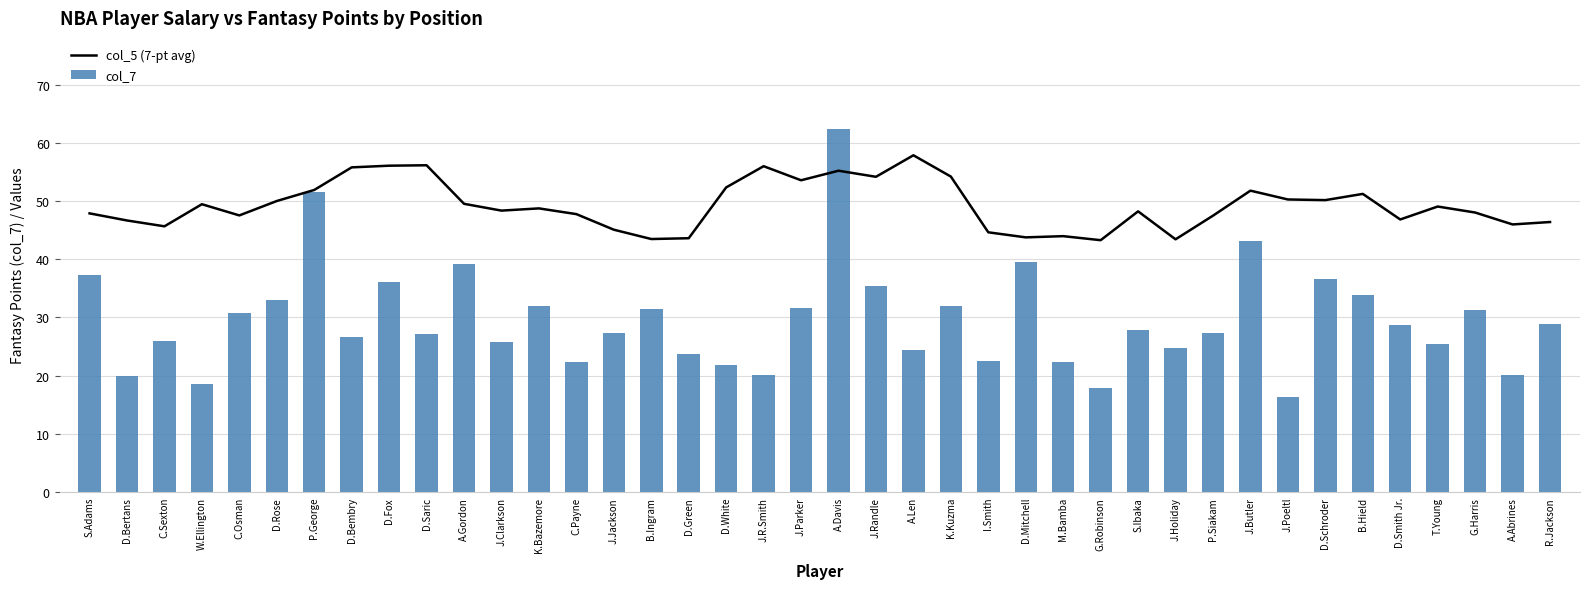

What is the spread (max minus min) of values at A.Davis?

7.2